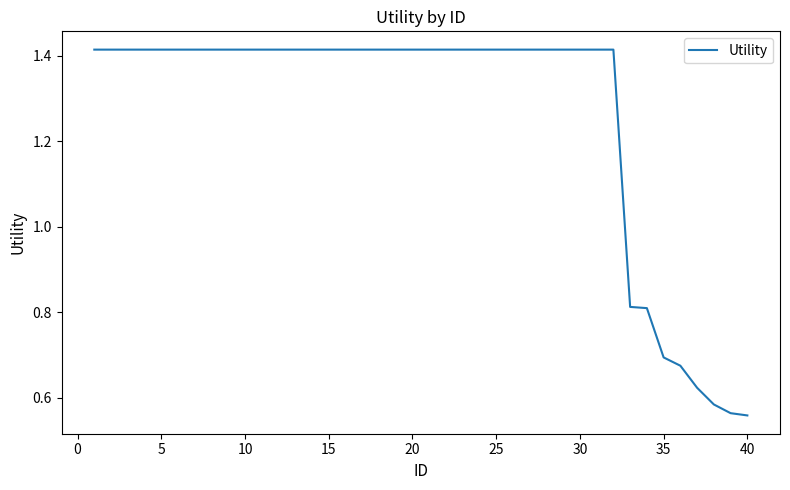

What is the difference between the maximum and minimum values?

0.9